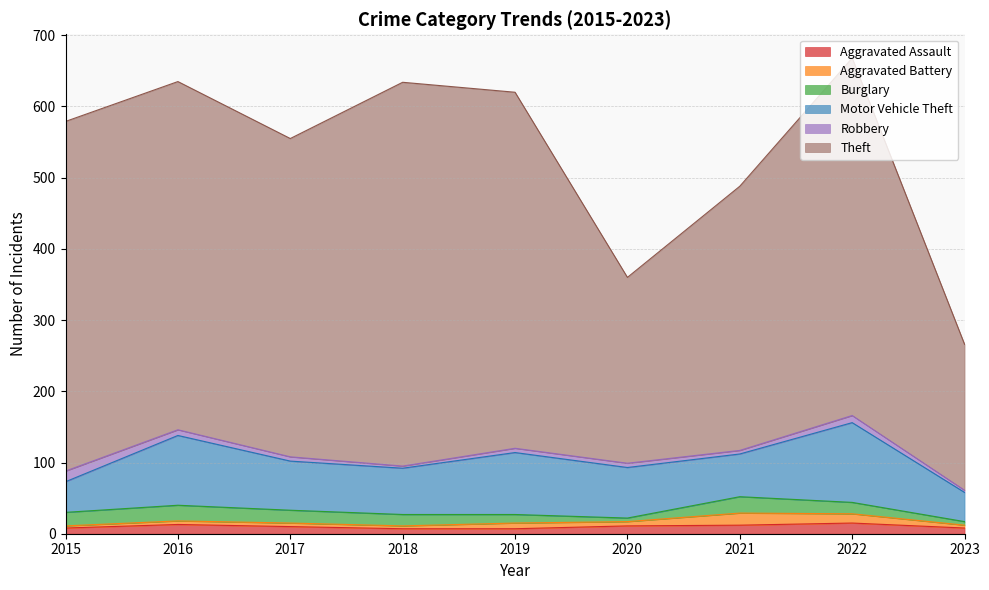

In Robbery, how many points are higher than both neighbors (excluding endpoints)?

1